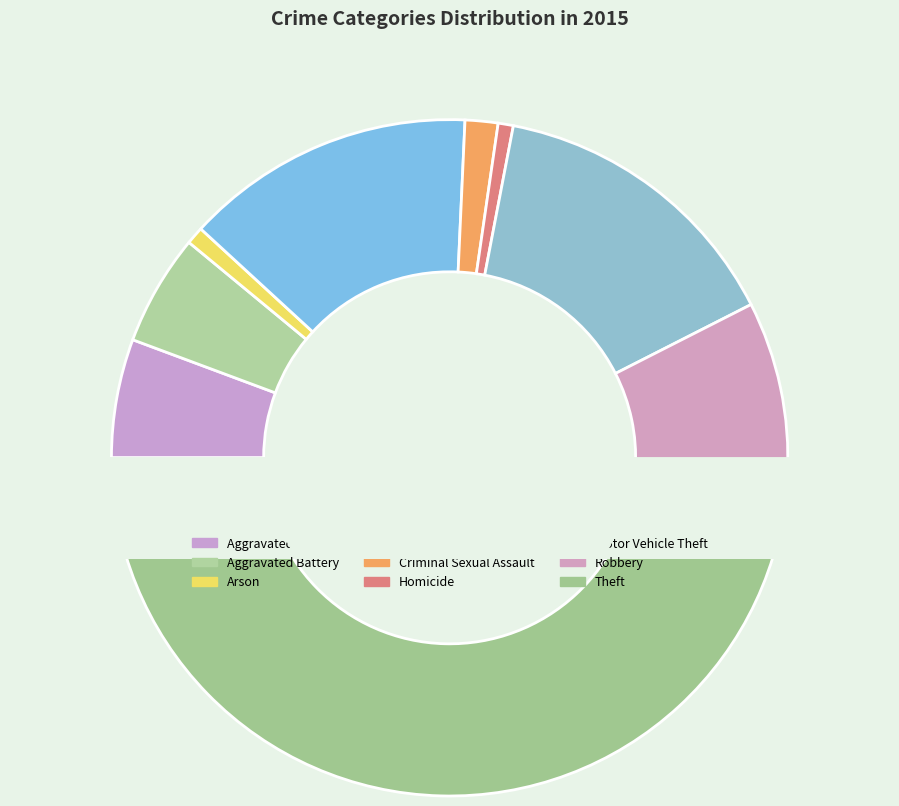

Is there a majority slice in this chart?

No